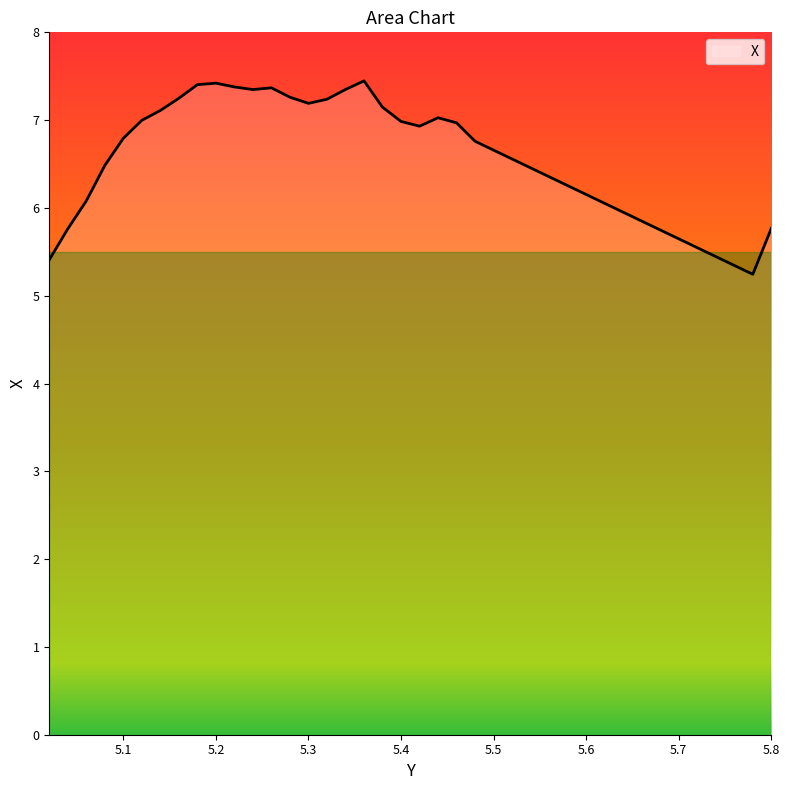

What is the smallest value displayed?

5.2